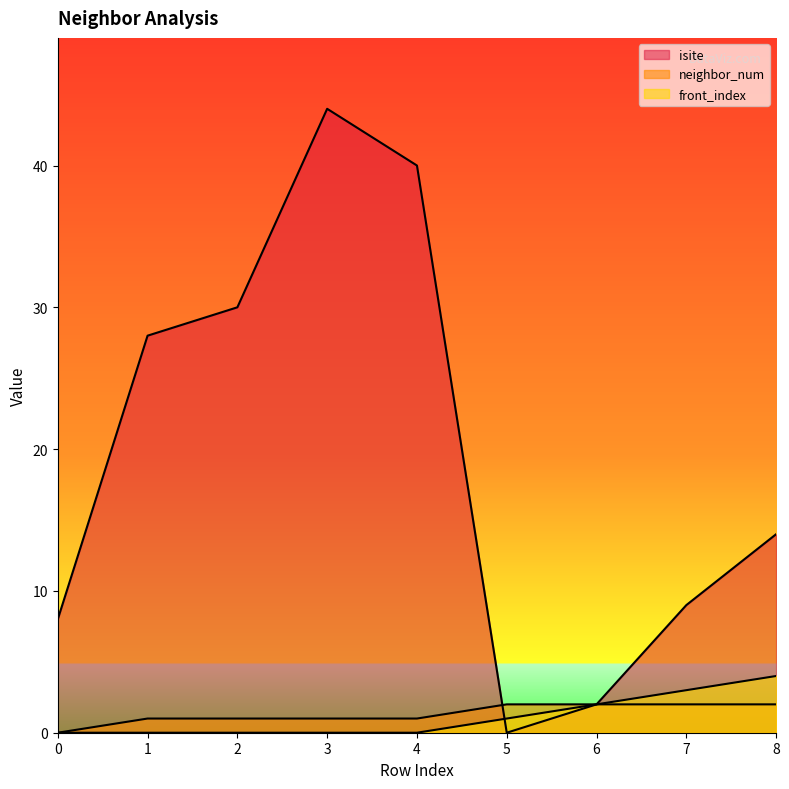

The value of neighbor_num at 8 is 1. True or false?

False